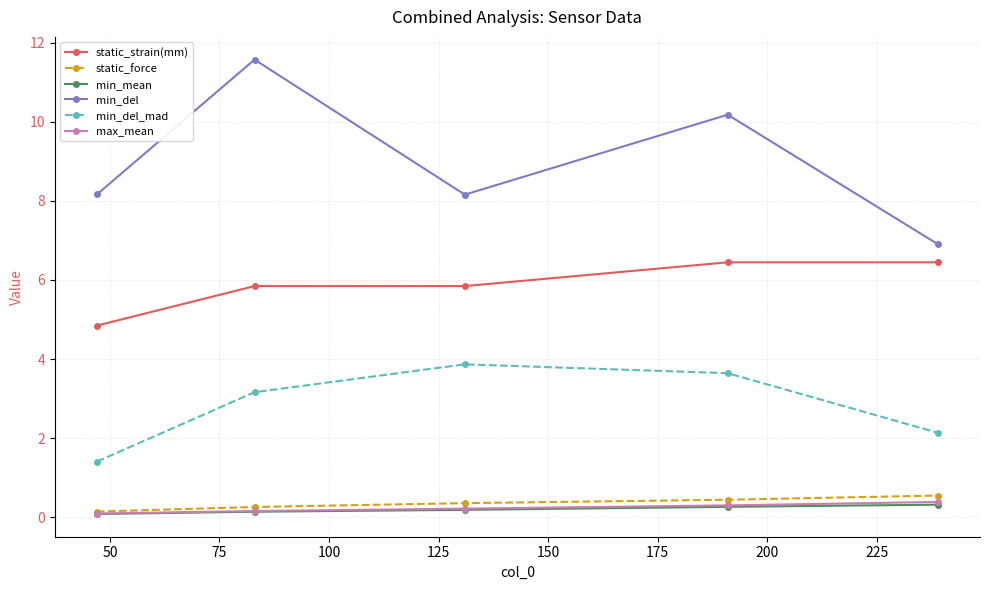

How many data points in min_del are above 8?

4